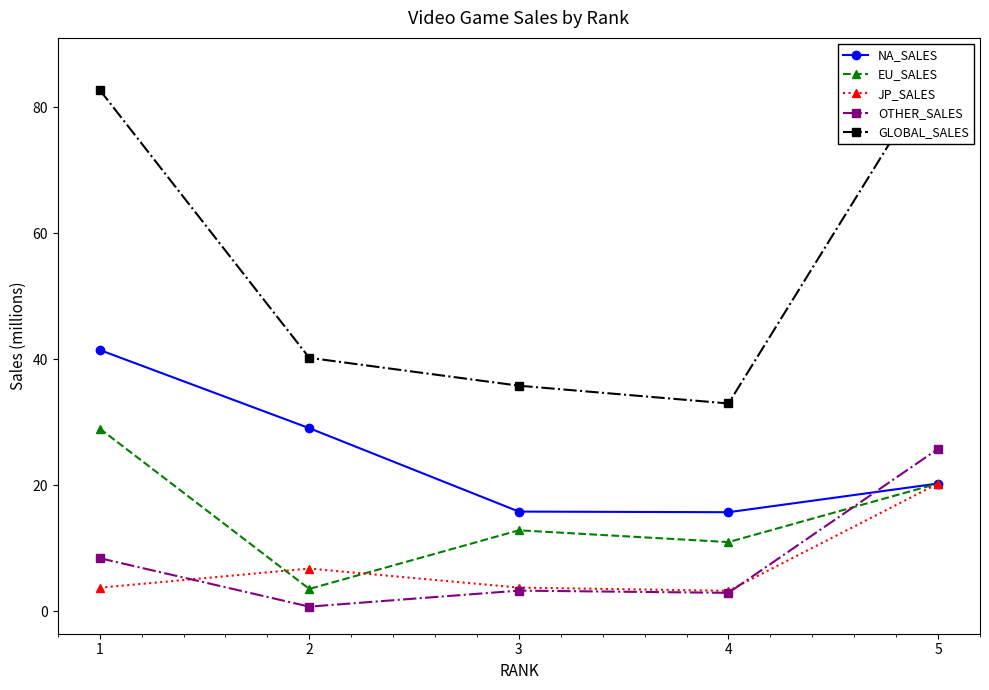

Rank the categories by JP_SALES value from lowest to highest.

4, 1, 3, 2, 5